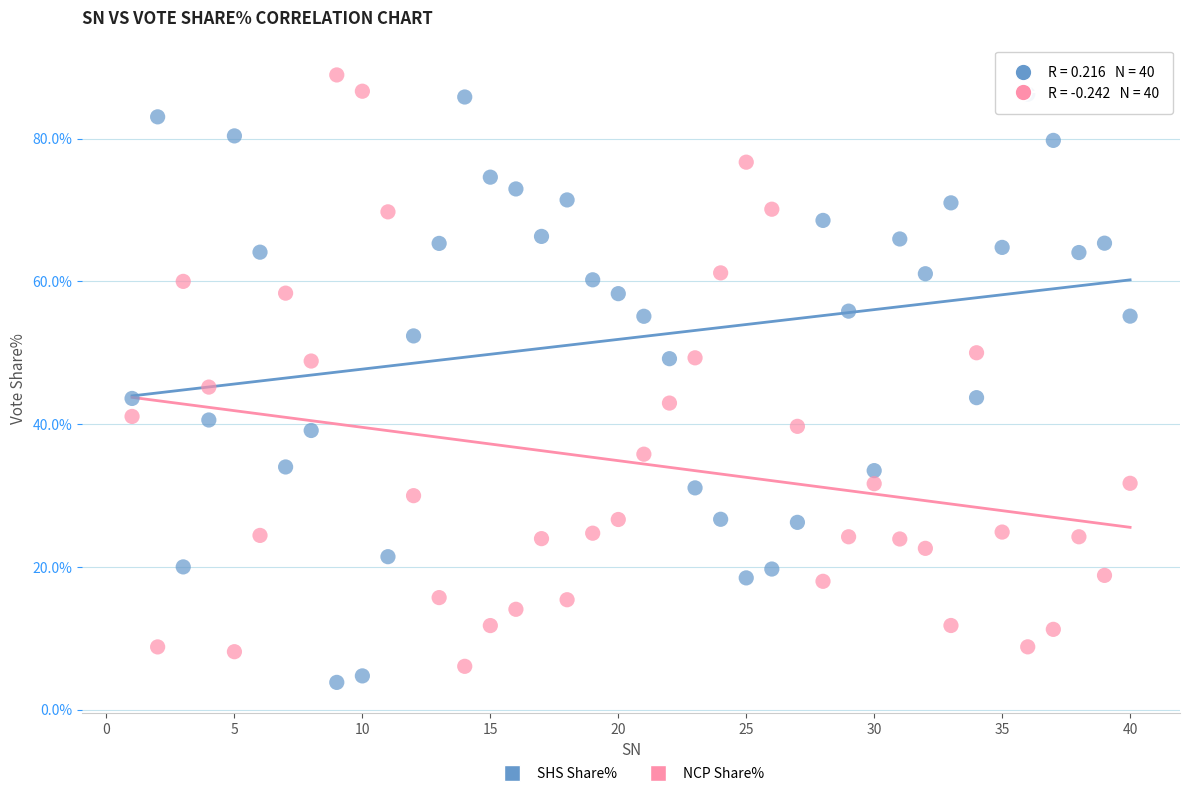

Which series contains the highest Y value?

NCP Share%